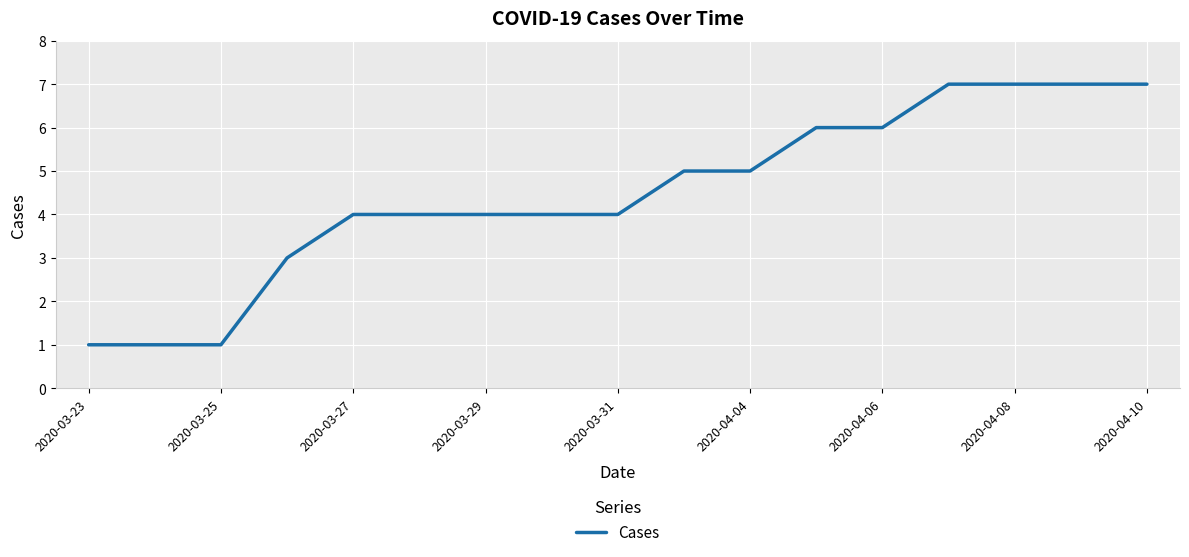

What is the maximum value shown in the chart?

7